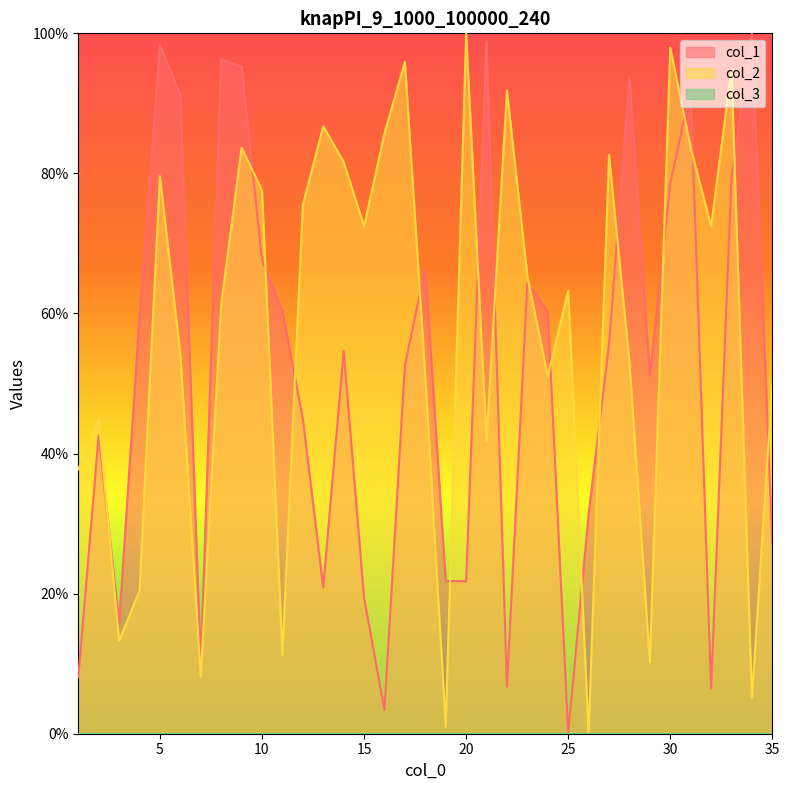

How many data points in col_1 are above 54?

18